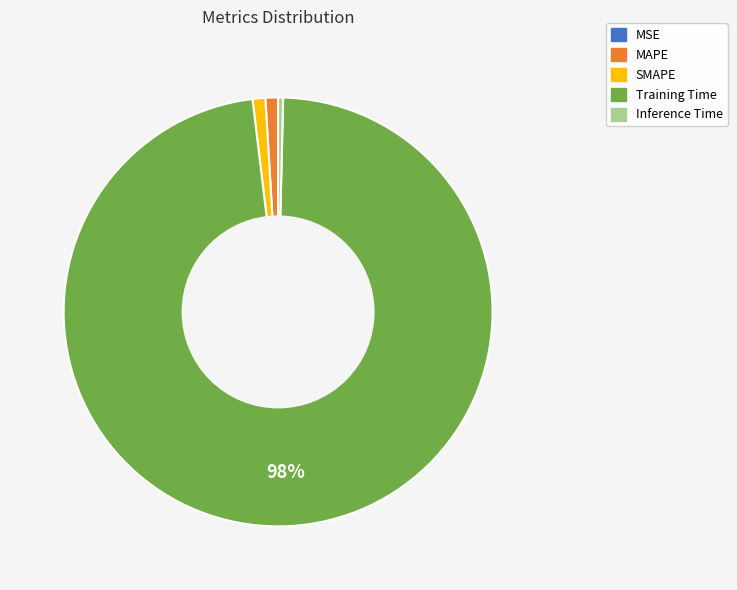

Which category has the biggest portion of the pie?

Training Time